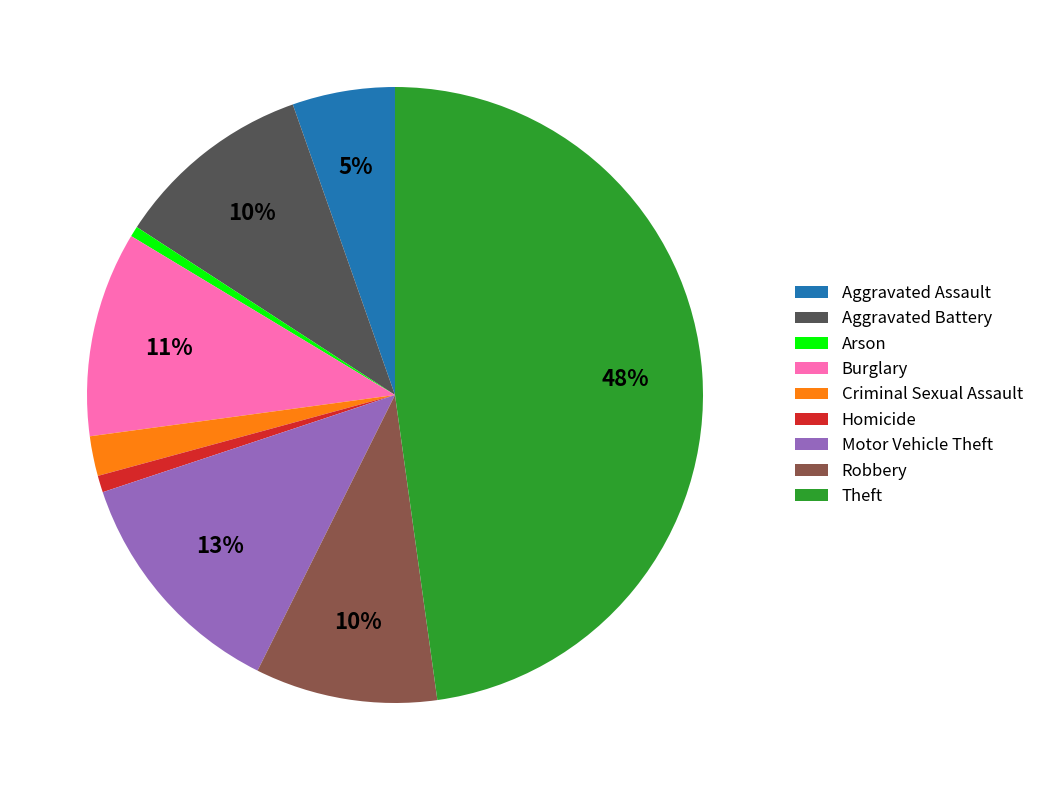

Is there a majority slice in this chart?

No